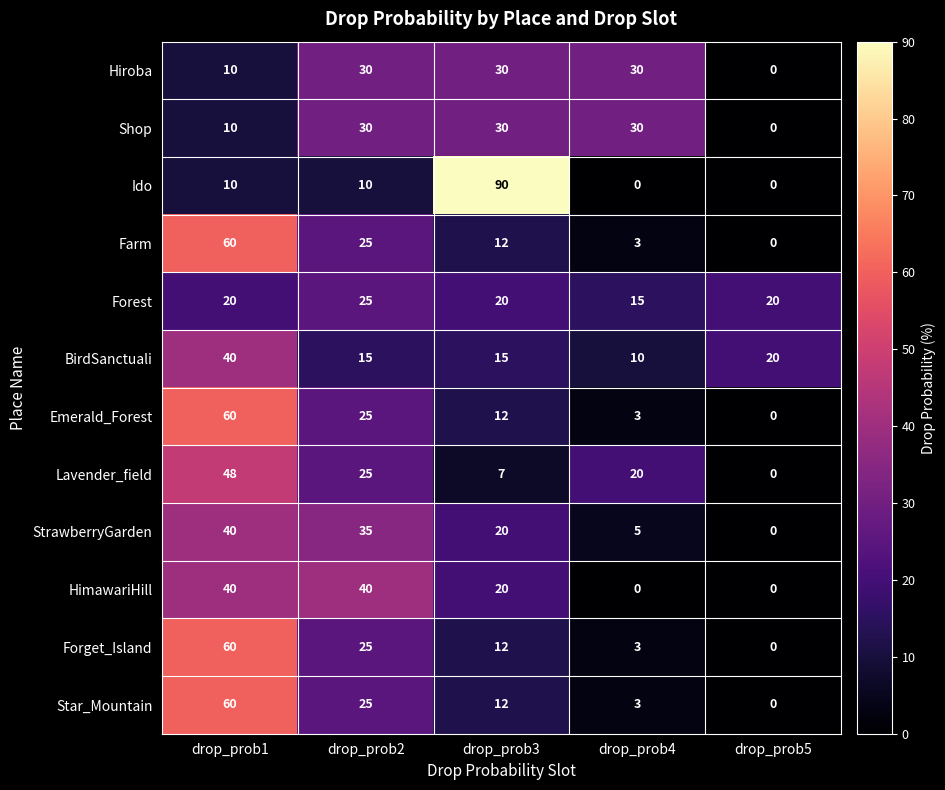

What is the greatest value displayed?

90